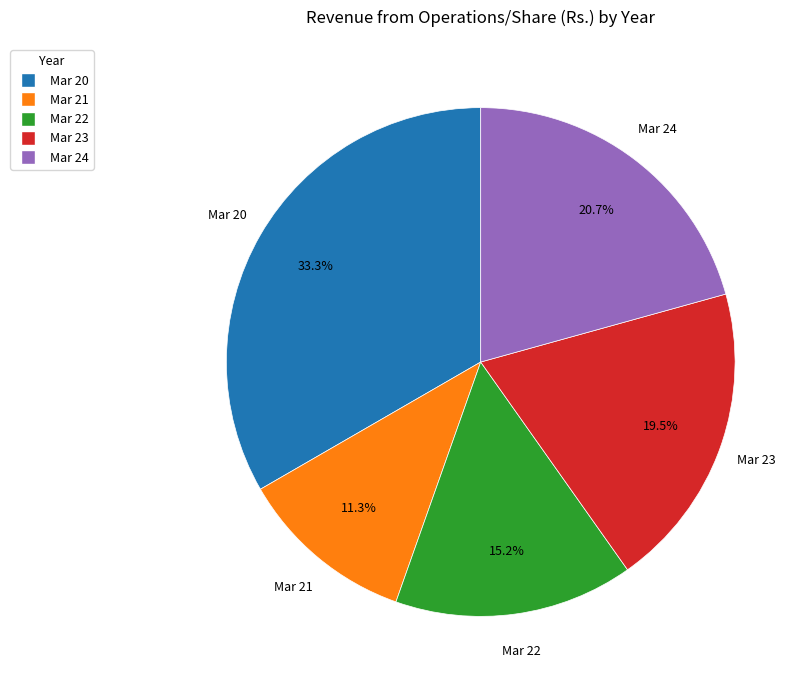

To the nearest percent, what is the difference between the Mar 24 and Mar 23 slice percentages?

1%